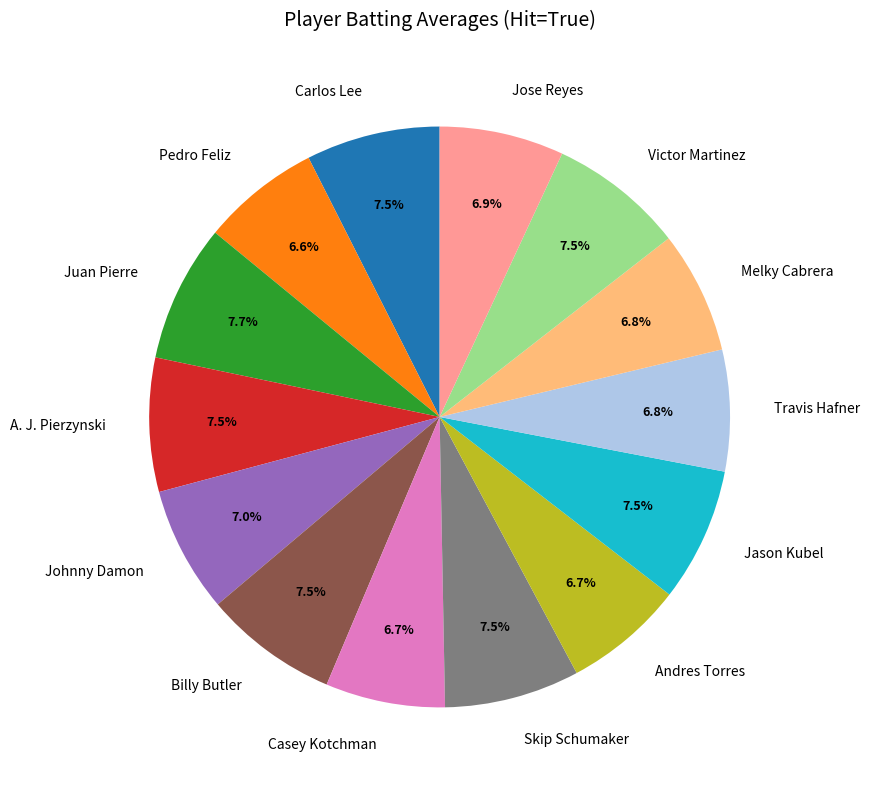

Is there a majority slice in this chart?

No